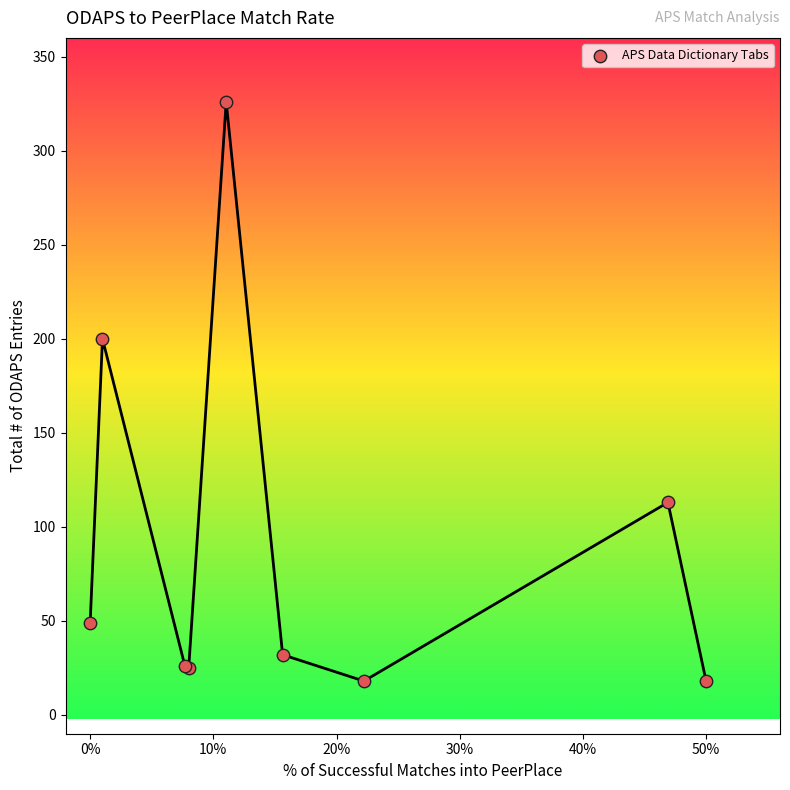

What Y value in the scatter plot is closest to 172?

200